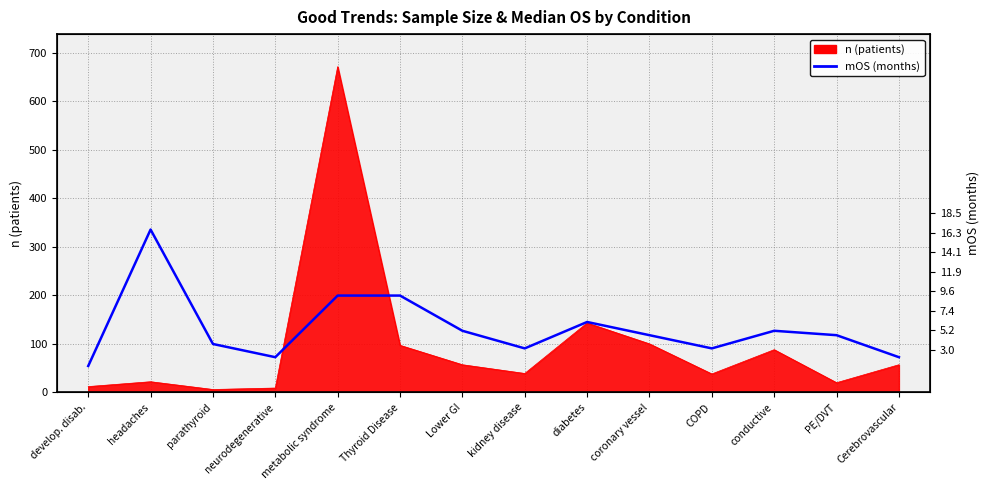

At which category does the chart reach its minimum across all series?

develop. disab.